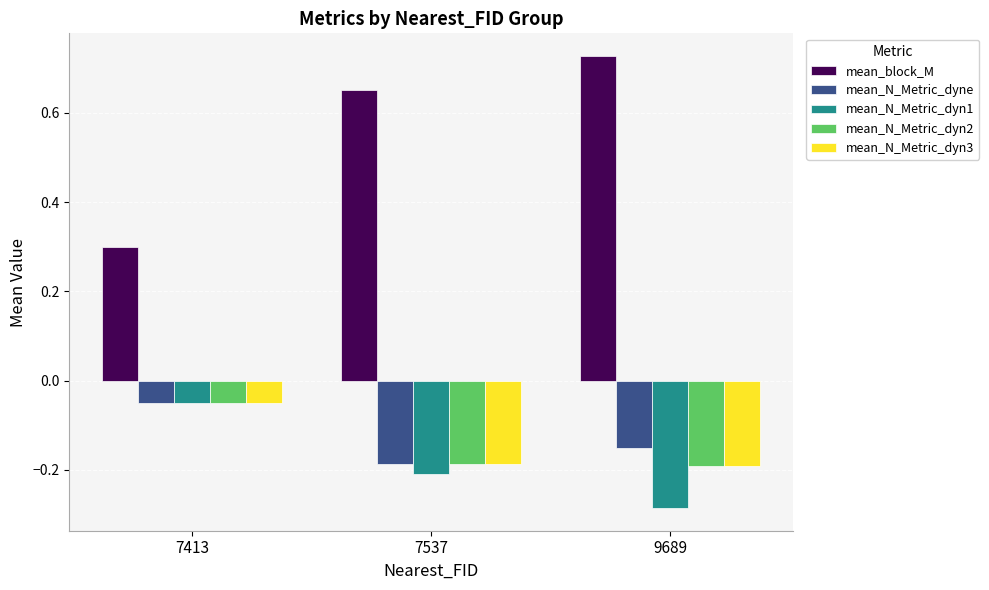

Rank the categories by mean_N_Metric_dyne value from highest to lowest.

7413, 9689, 7537